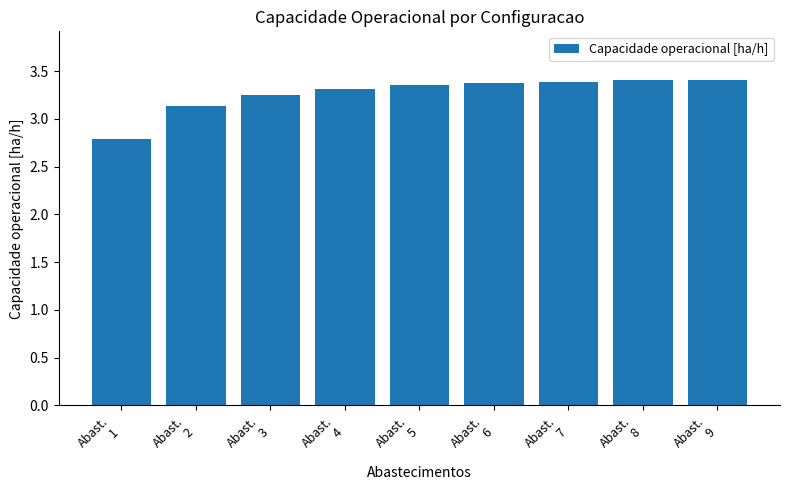

Count the values in the range 3 to 4.

8